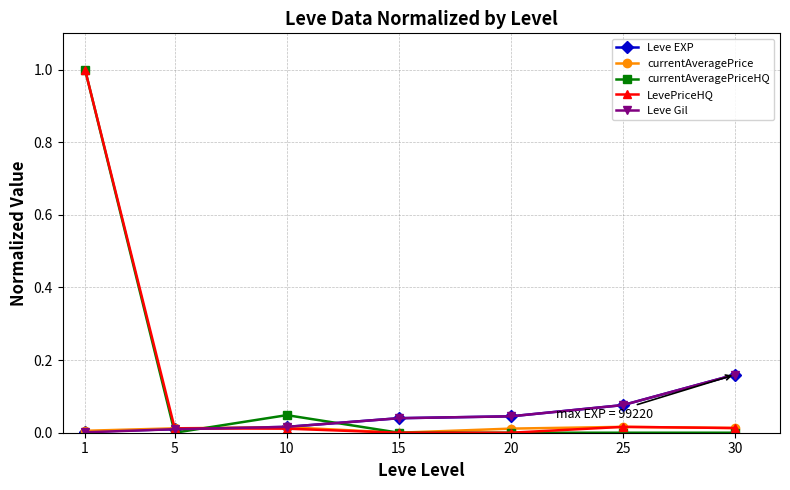

Is the value of LevePriceHQ at 15 greater than the value of currentAveragePriceHQ at 1?

No